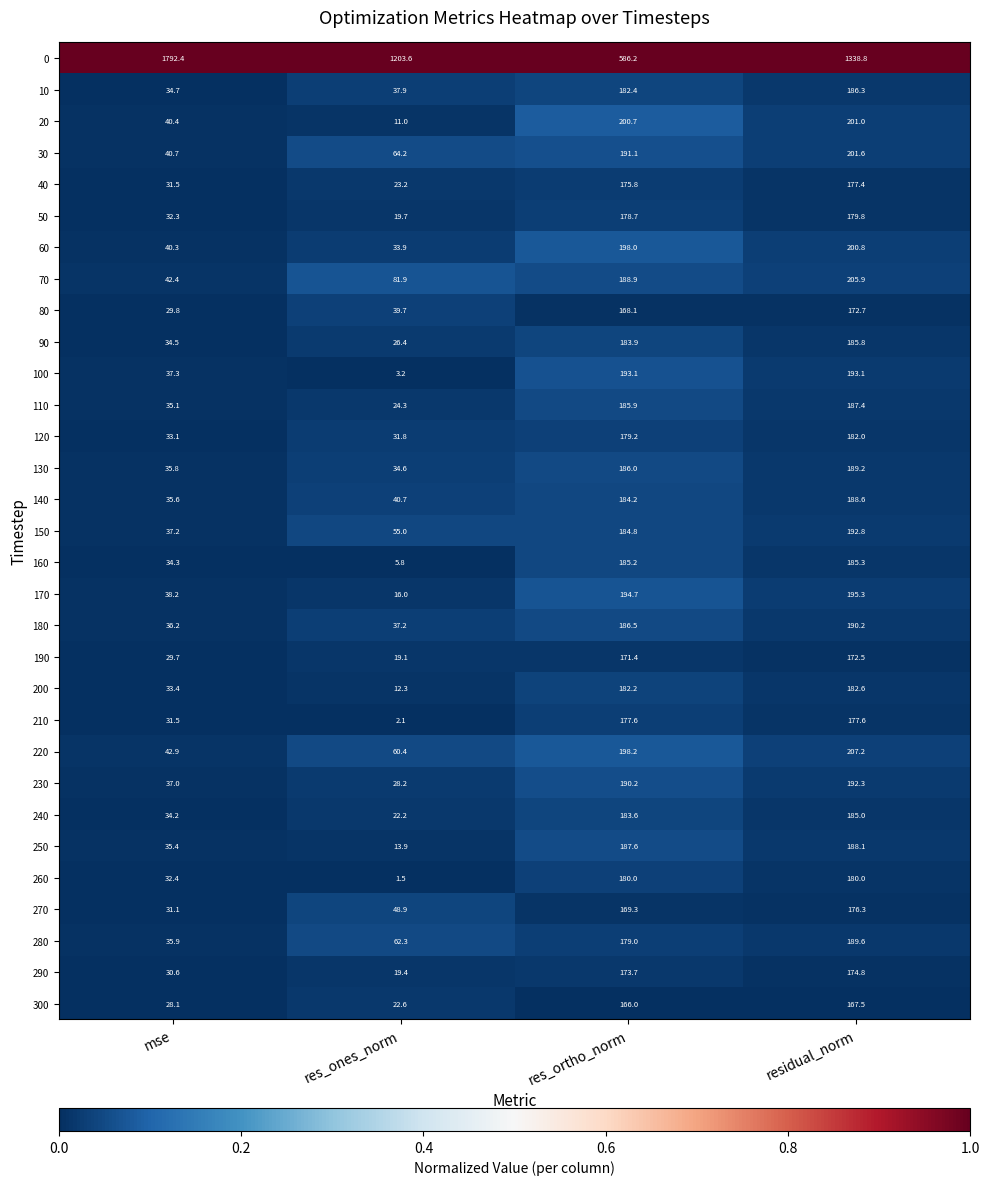

The 50 series shows 70.2 at res_ortho_norm. True or false?

False